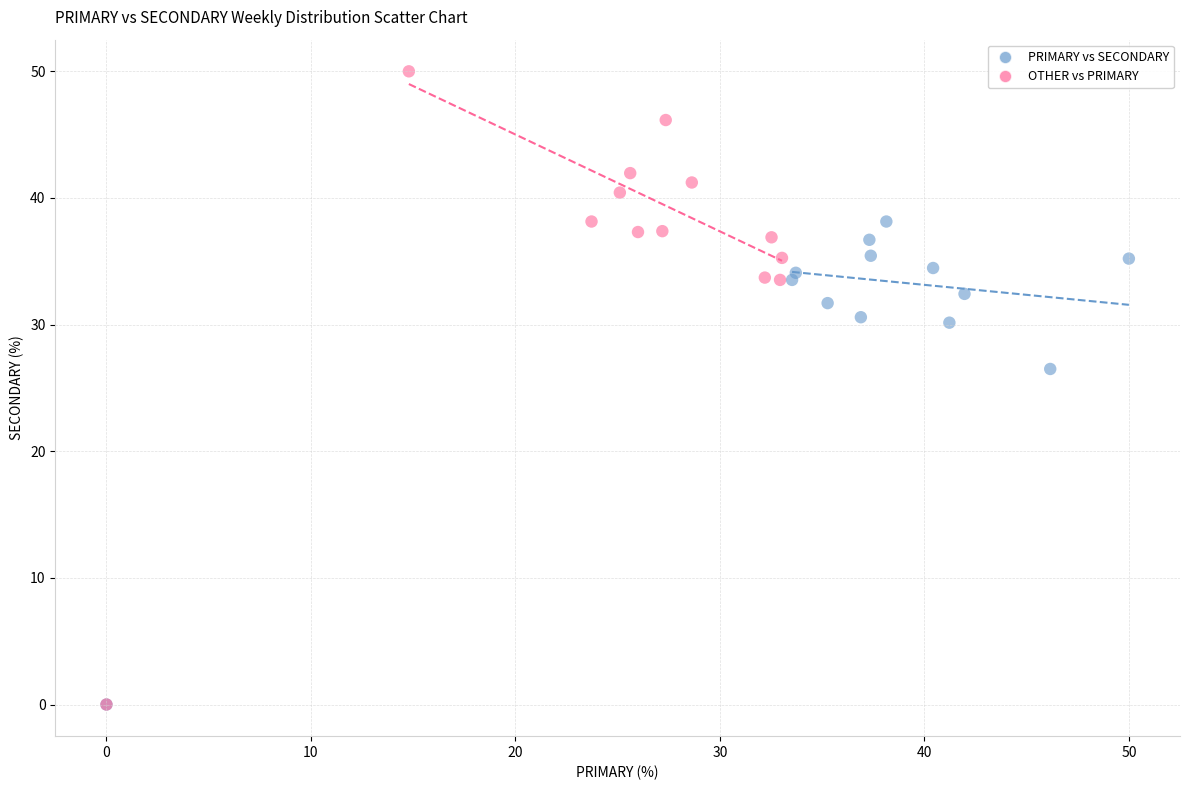

What are all the series names shown in the legend?

PRIMARY vs SECONDARY, OTHER vs PRIMARY